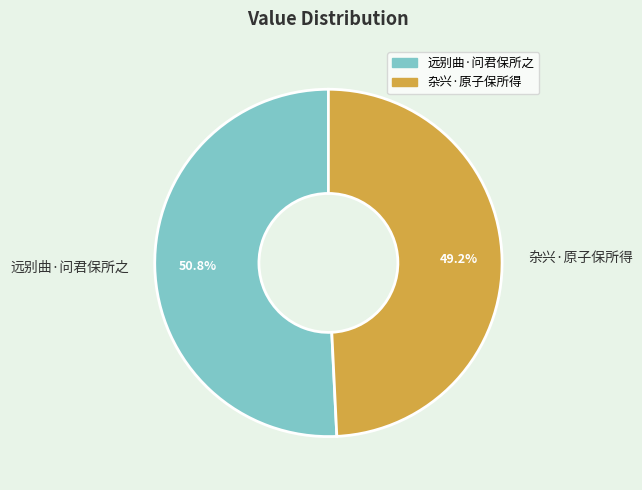

What is the majority slice?

远别曲·问君保所之